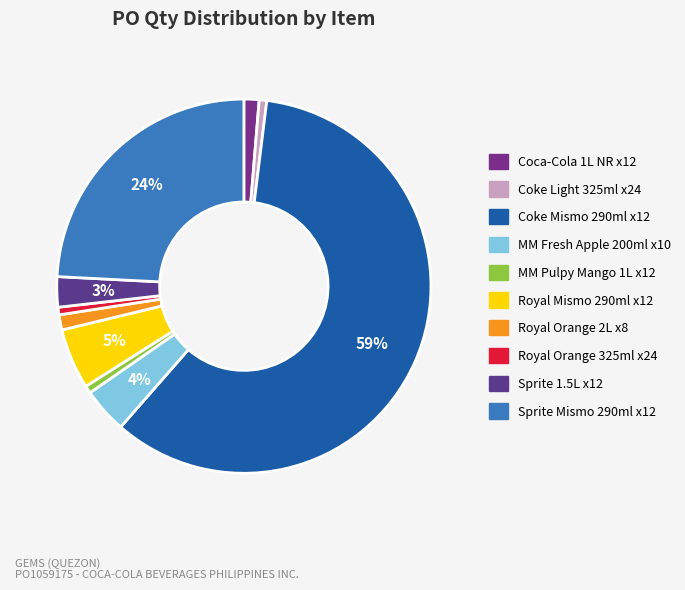

Does any single category account for the majority?

Yes